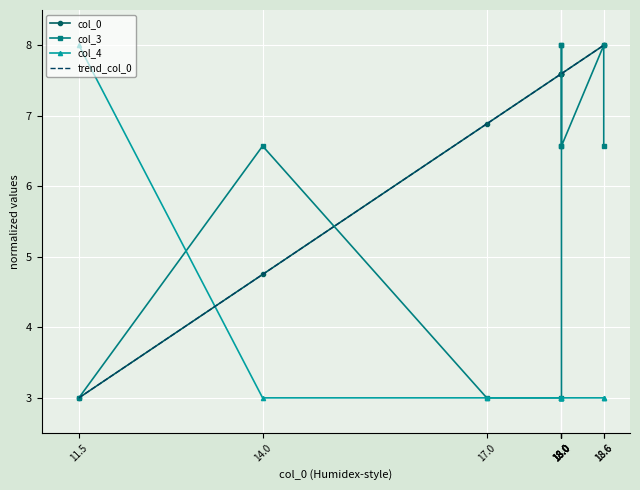

What is the minimum value for trend_col_0?

3.0